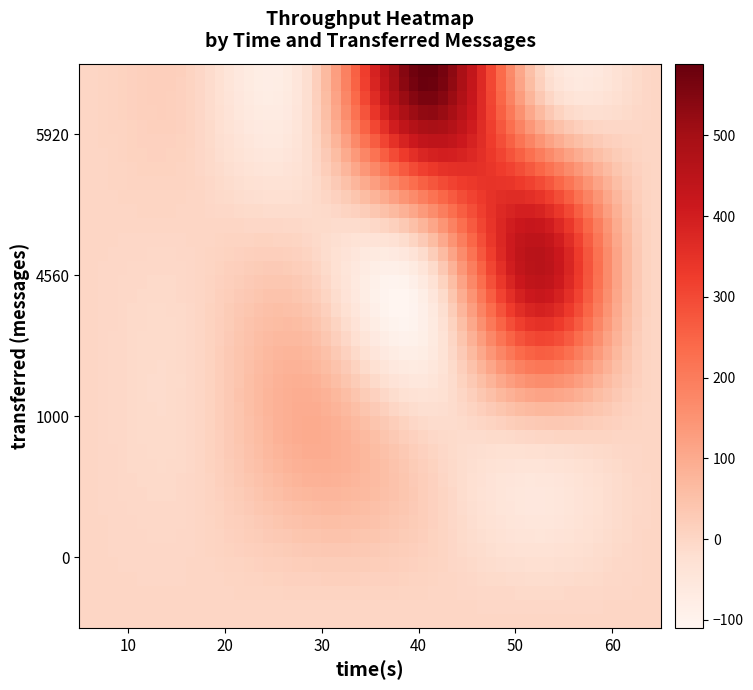

At which category is the sum across all series the highest?

40